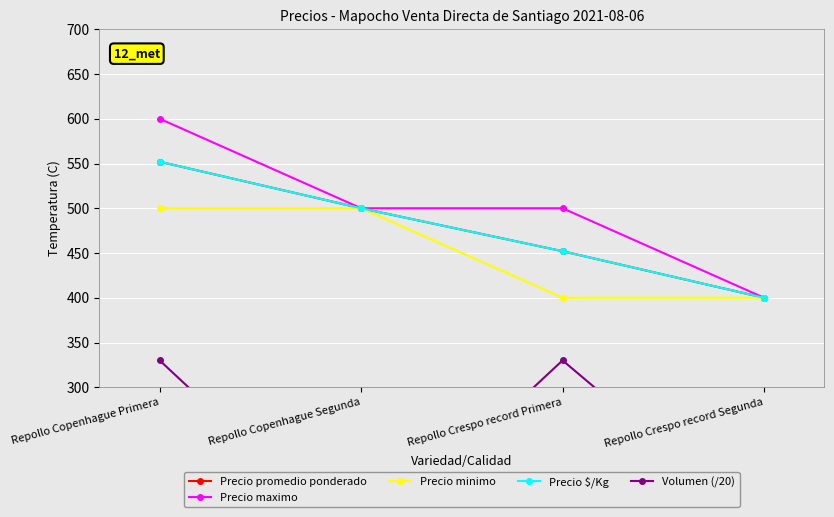

At how many categories does at least one series exceed 129?

4